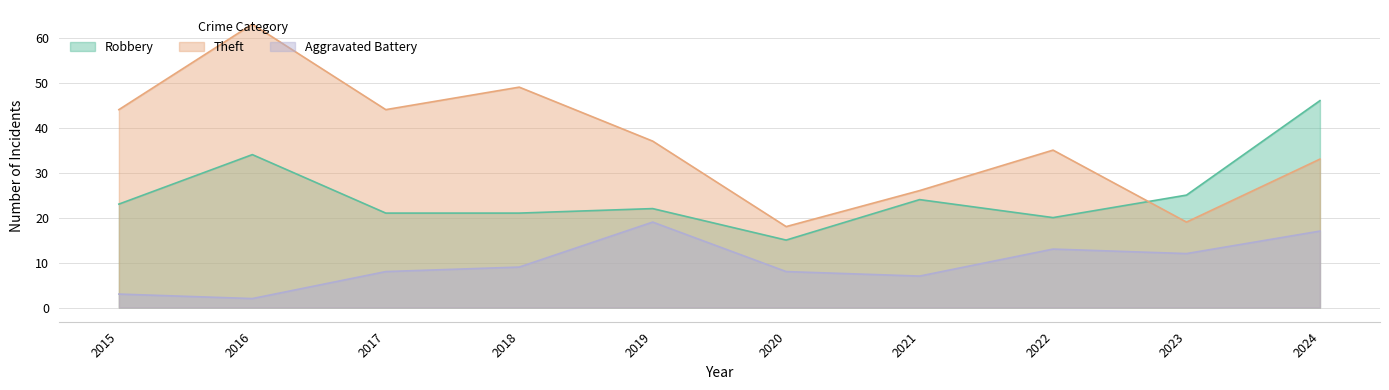

At how many categories does at least one series exceed 45?

3